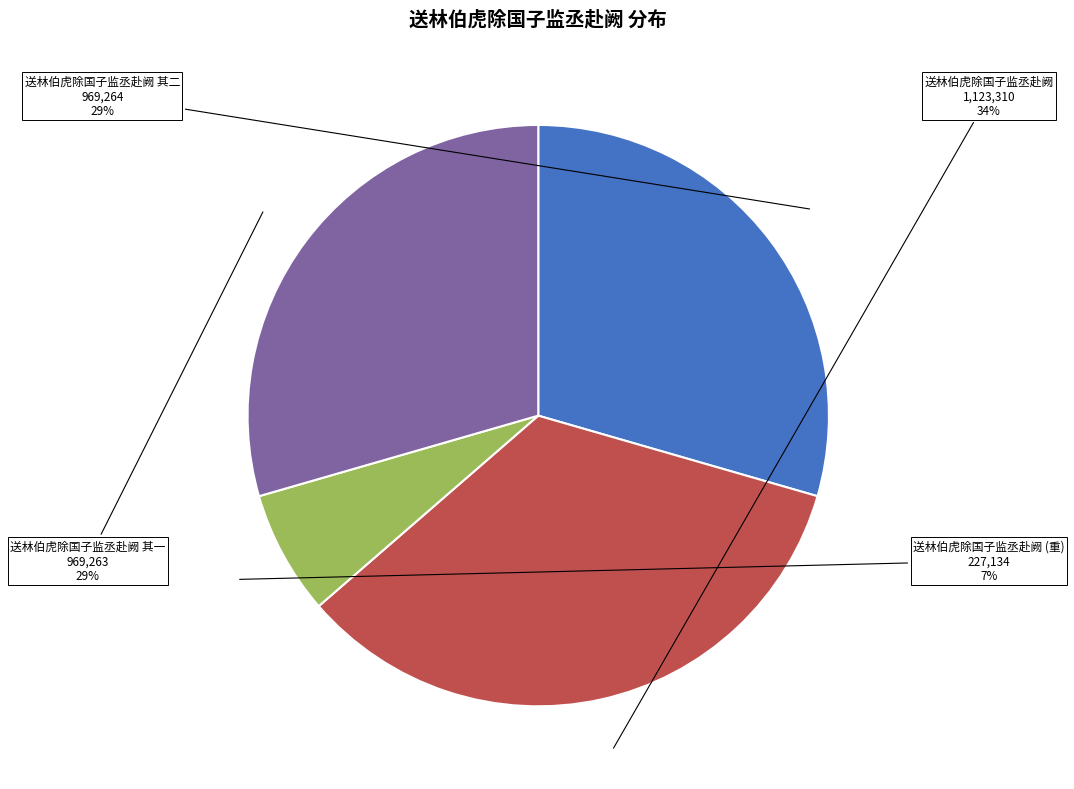

Which has a higher value, 送林伯虎除国子监丞赴阙 or 送林伯虎除国子监丞赴阙 其二?

送林伯虎除国子监丞赴阙